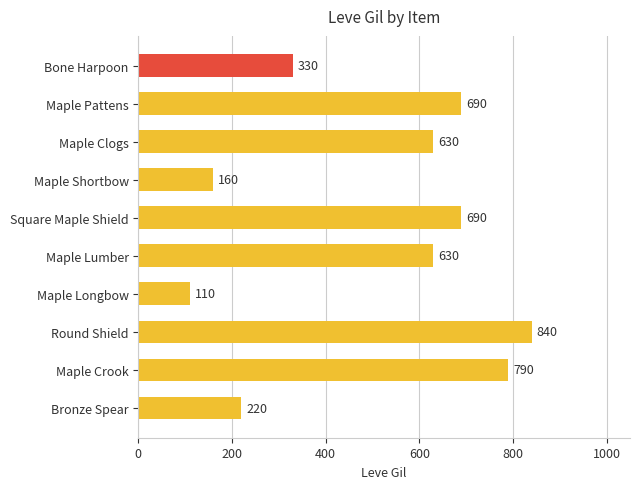

Is it true that the value at Bronze Spear is 59?

False